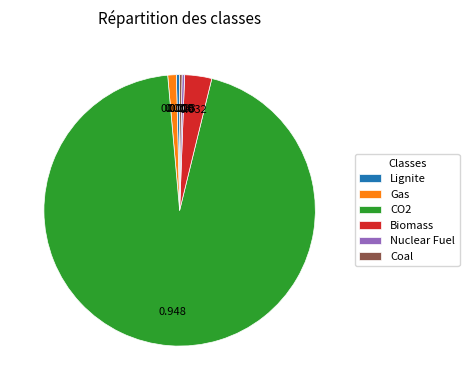

Combined, do Lignite and Gas account for over 50%?

No